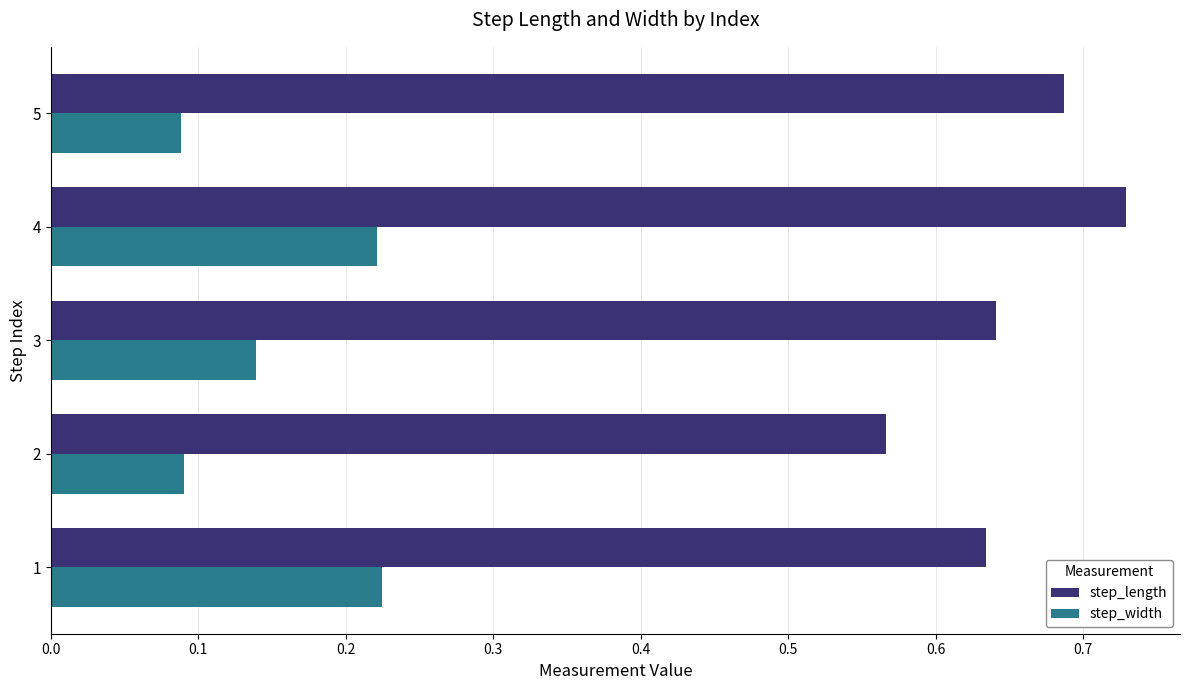

Count the step_length values in the range 0 to 1.

5